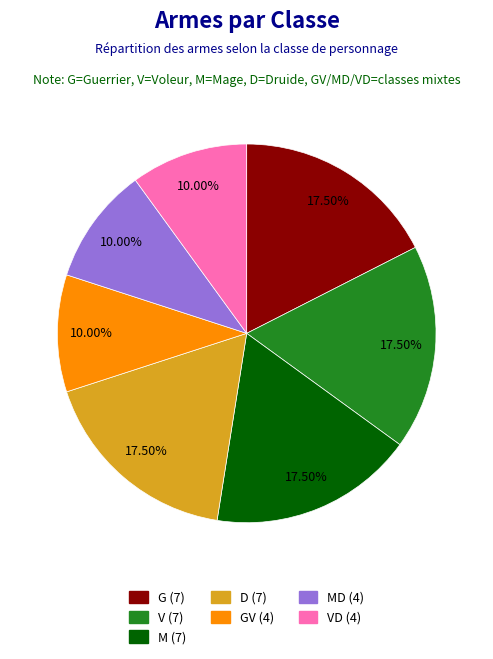

Between MD (4) and G (7), which is larger?

G (7)